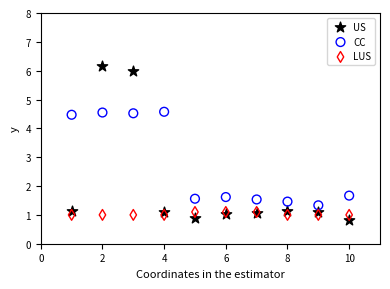

Which series has the widest spread of Y values?

US